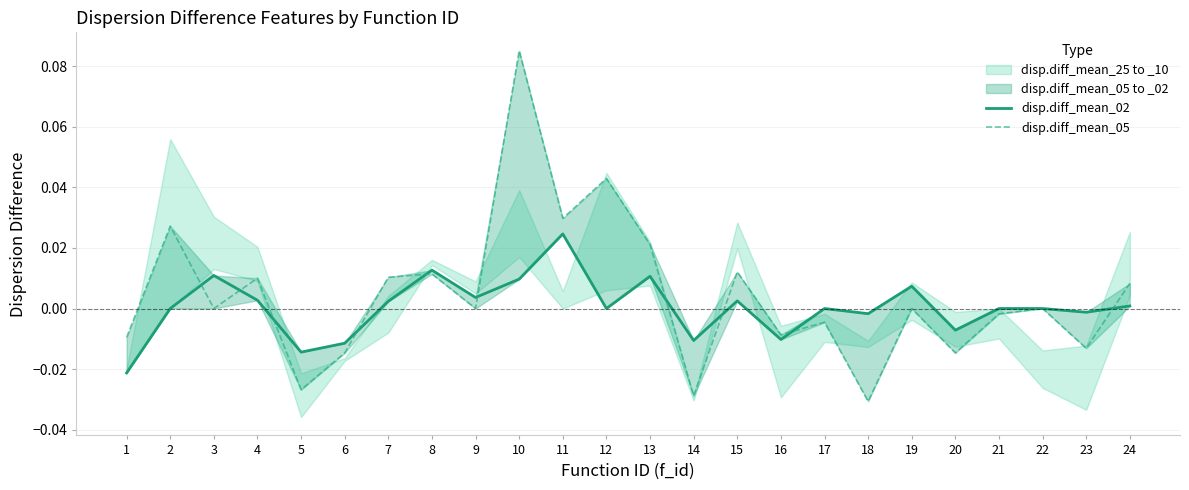

How many negative values does the disp.diff_mean_05 series have?

10